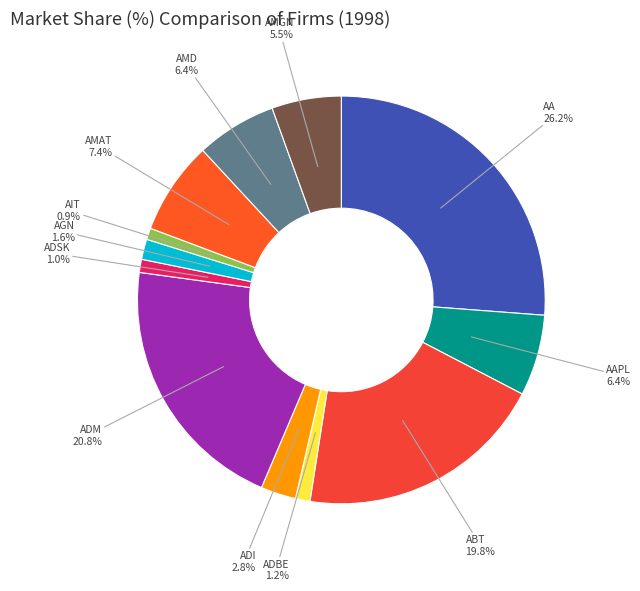

To the nearest percent, what is the difference between the largest and smallest slice percentages?

25%